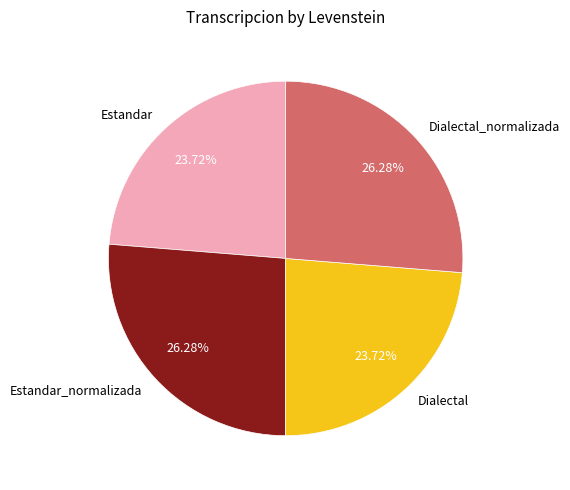

What is the ratio of the value at Estandar to the value at Estandar_normalizada?

0.9